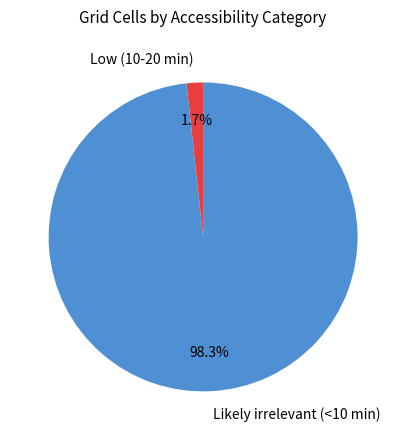

The Low (10-20 min) slice represents 2% of the pie. True or false?

True